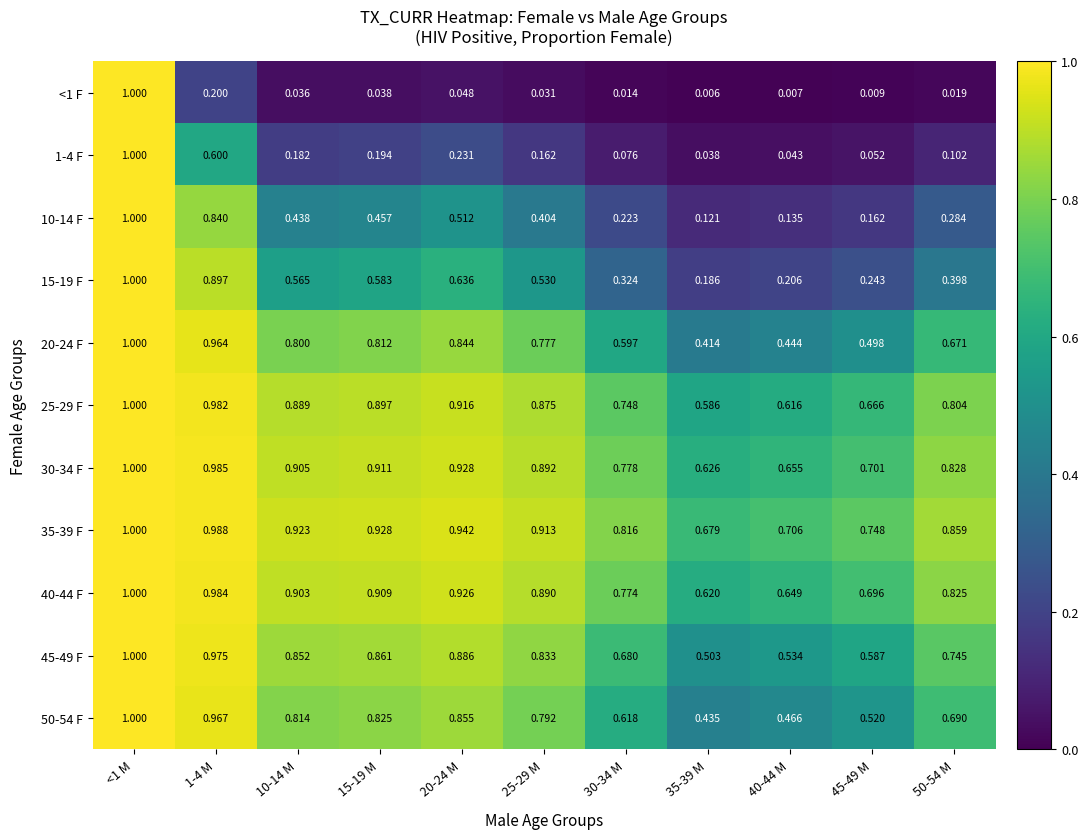

Is the value of 35-39 F at 40-44 M greater than the value of 20-24 F at <1 M?

No